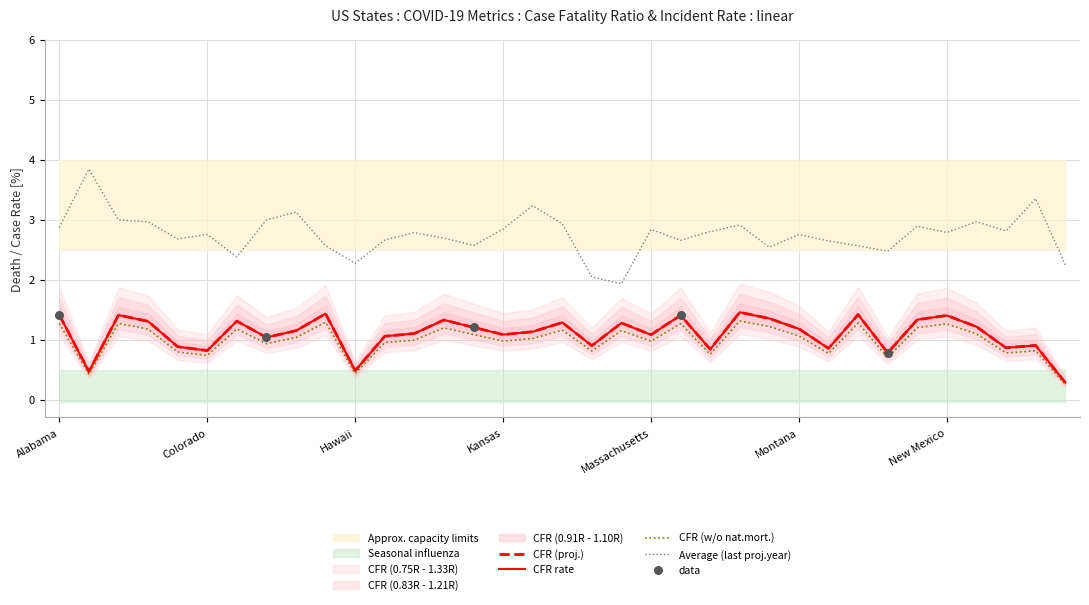

Which series has the largest total across all categories?

Incident_Rate